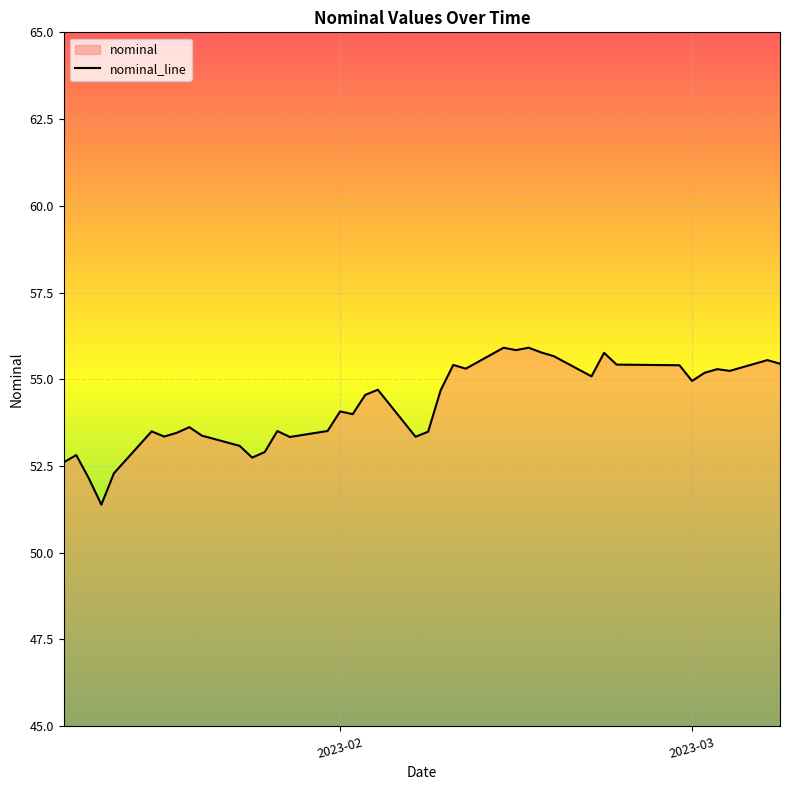

How many categories are shown in the chart?

40